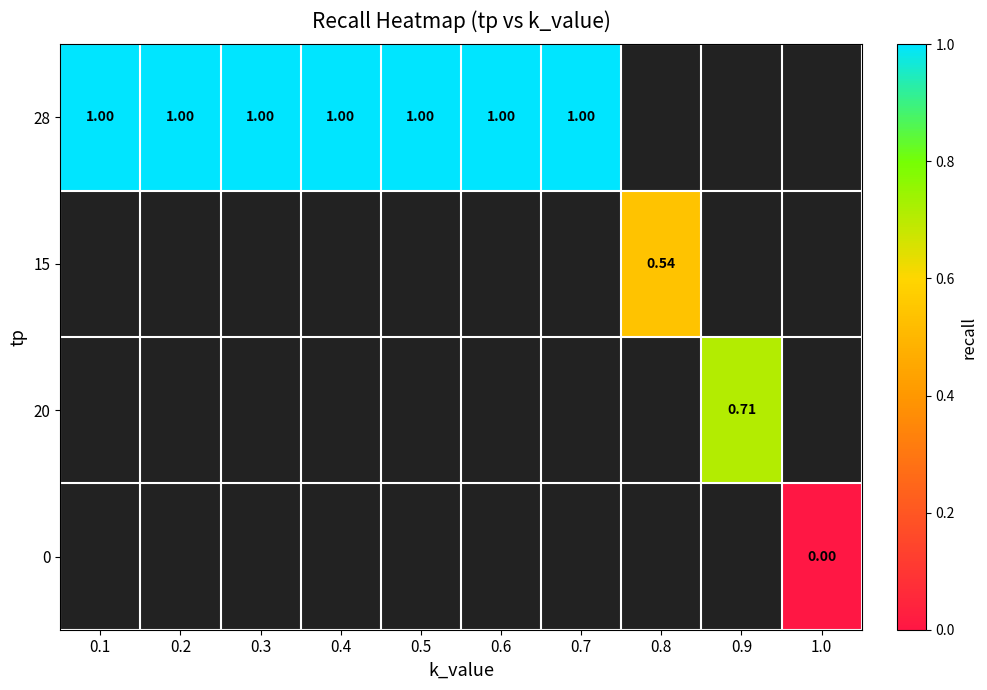

How many categories are shown in the chart?

10